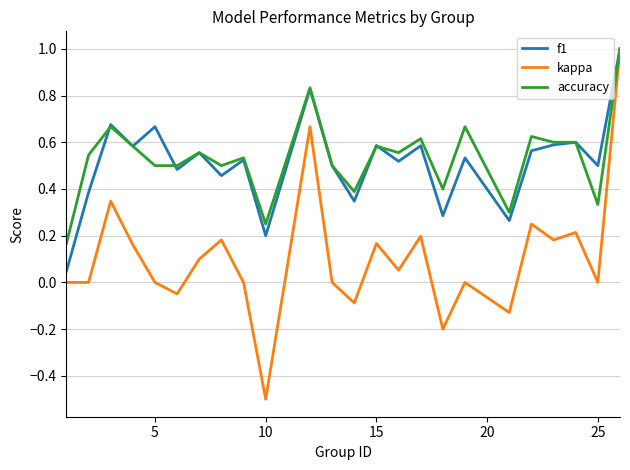

At how many categories does at least one series exceed 0?

24